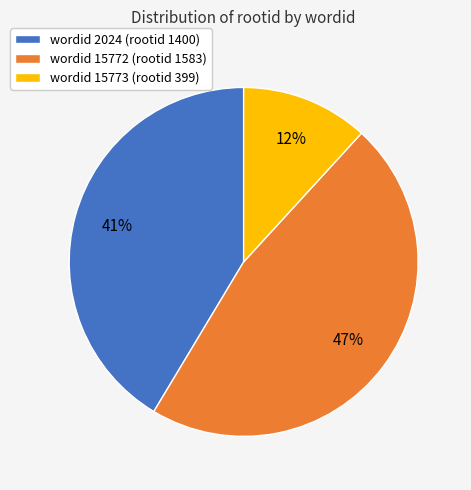

To the nearest percent, what is the difference between the largest and smallest slice percentages?

35%